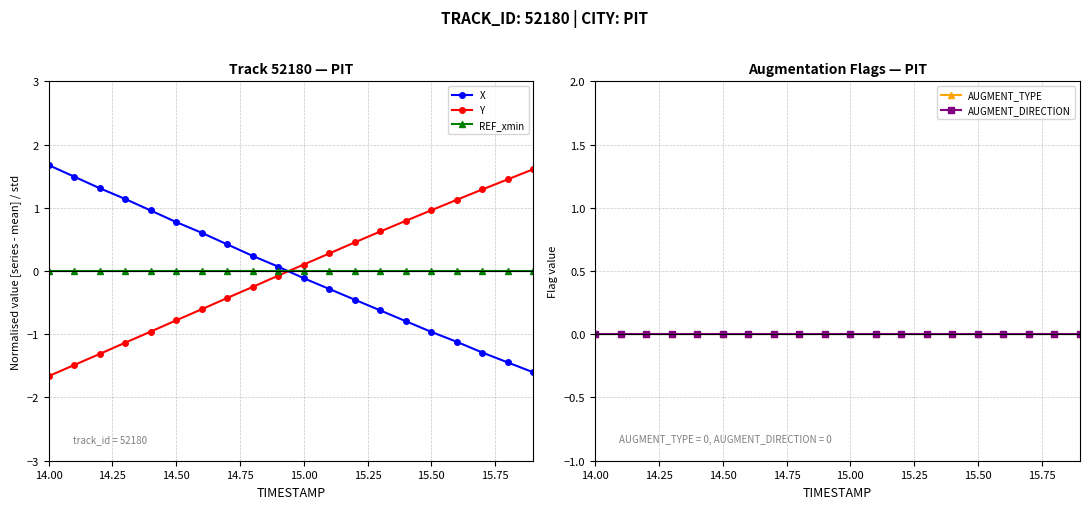

Does the chart have visible grid lines?

Yes